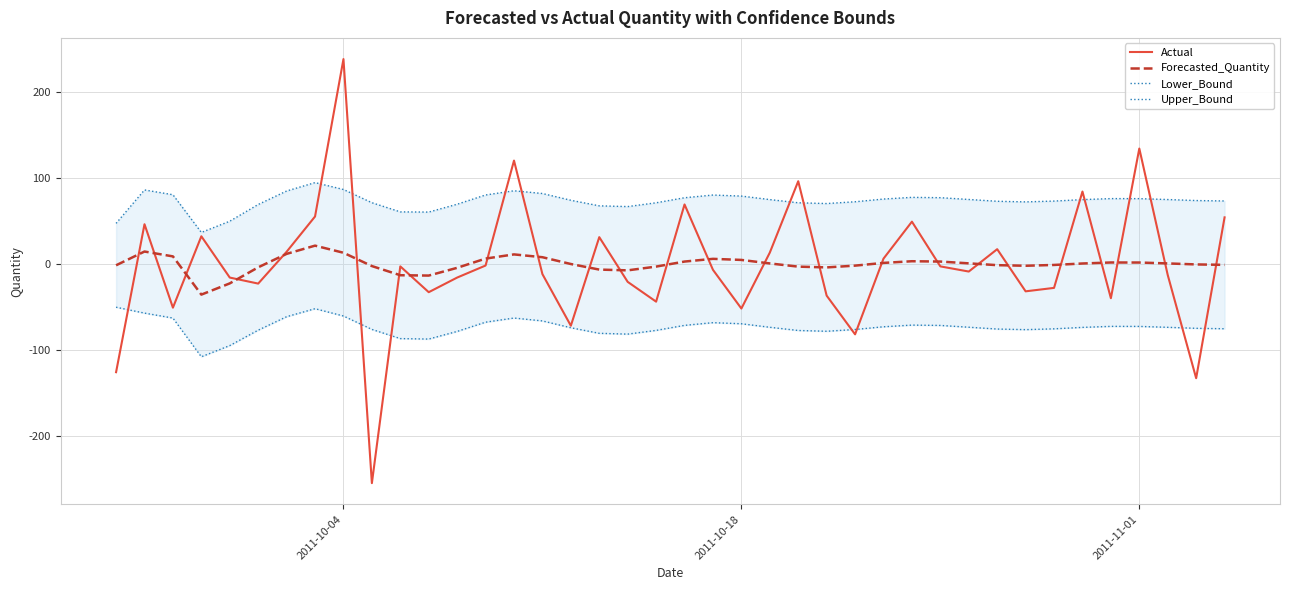

What is the average value of the Forecasted_Quantity series?

-0.4